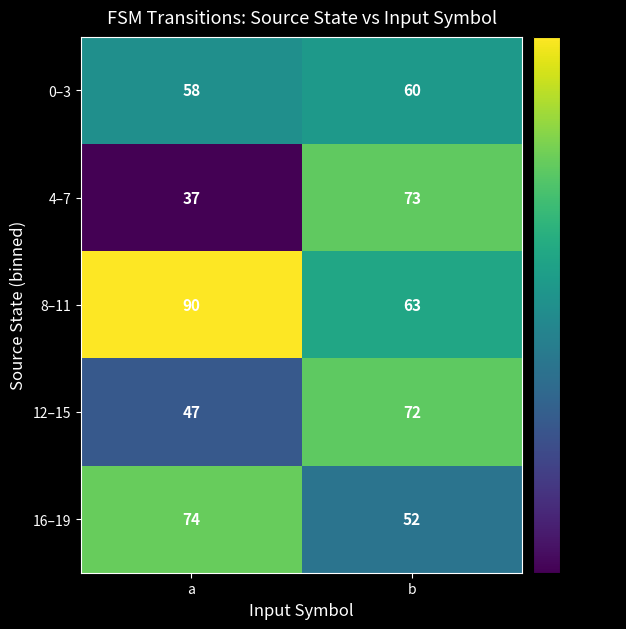

How many distinct data groups are displayed?

5